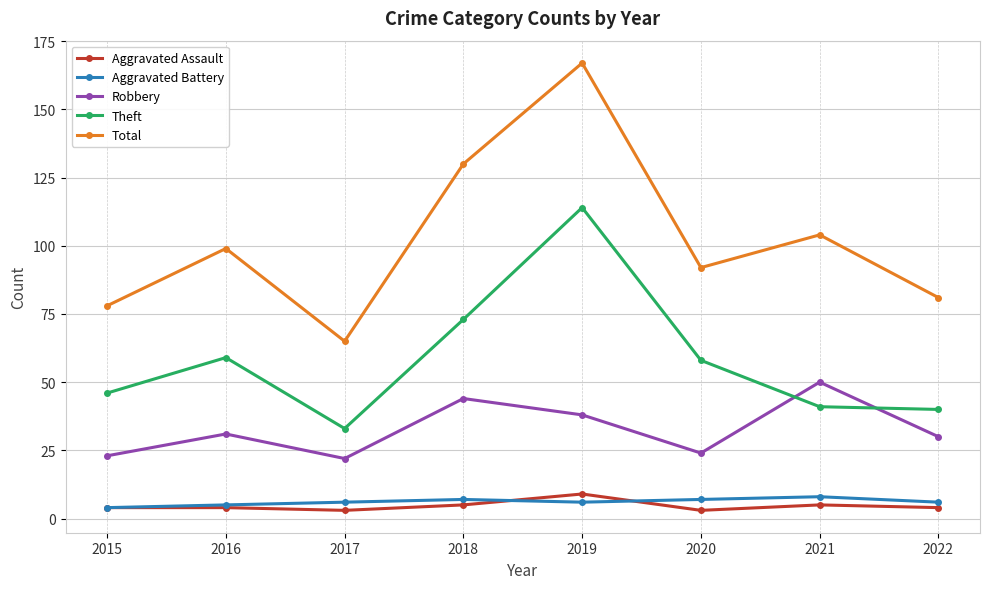

What is the total value across all series at 2016?

198